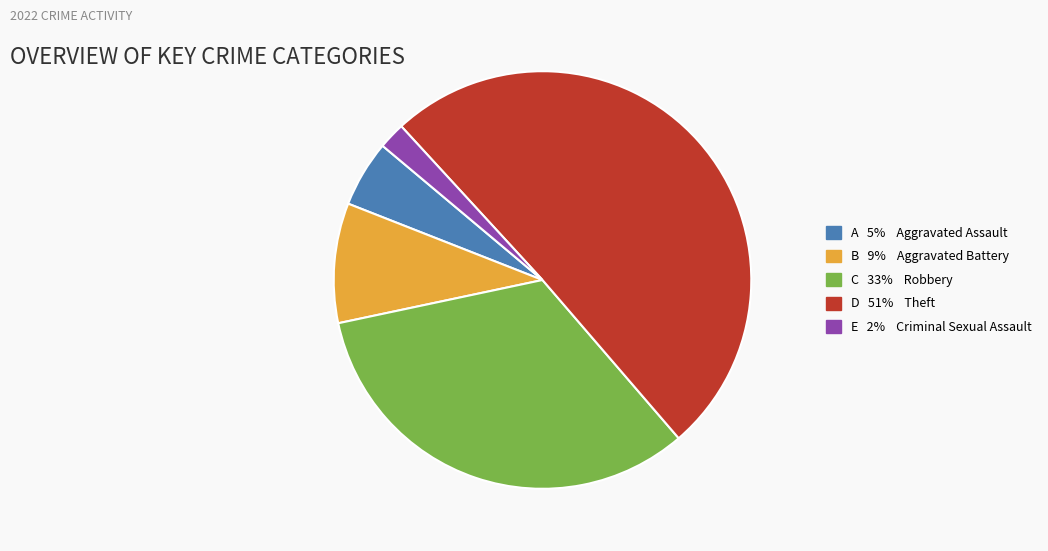

Is there any slice that represents more than half of the pie?

Yes